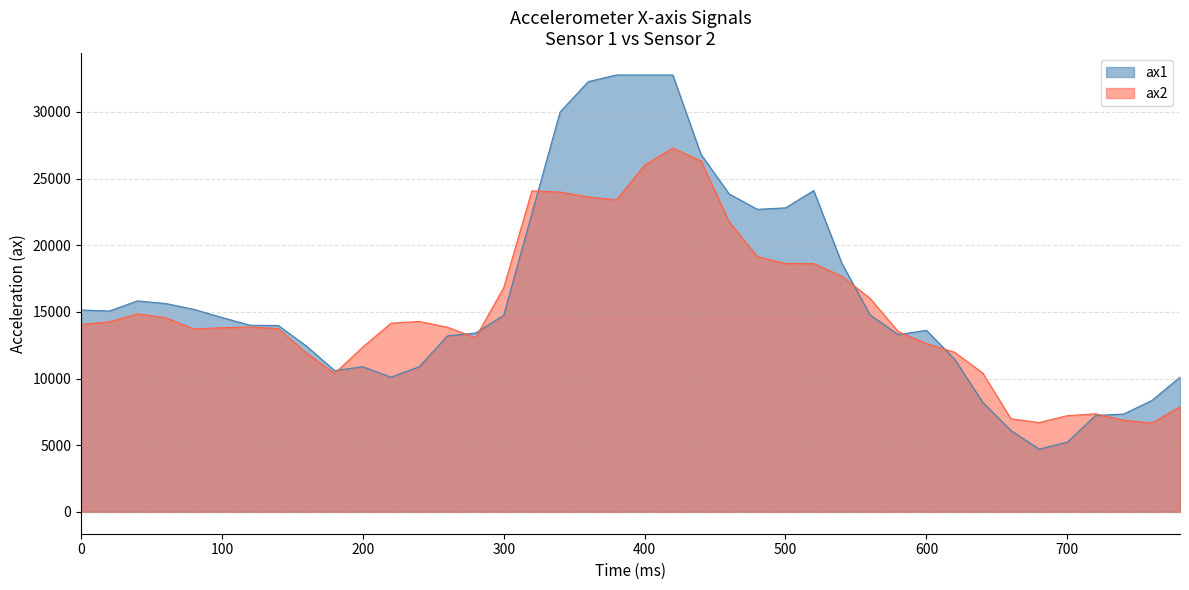

What is the difference between the maximum and minimum values in the ax1 series?

28063